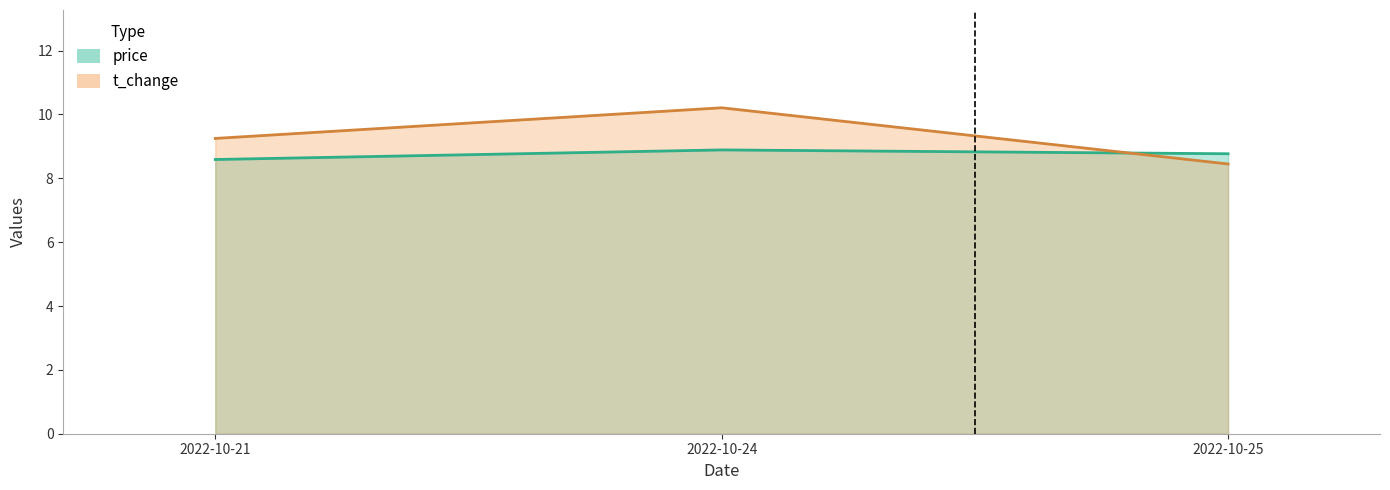

What is the smallest value displayed?

8.4